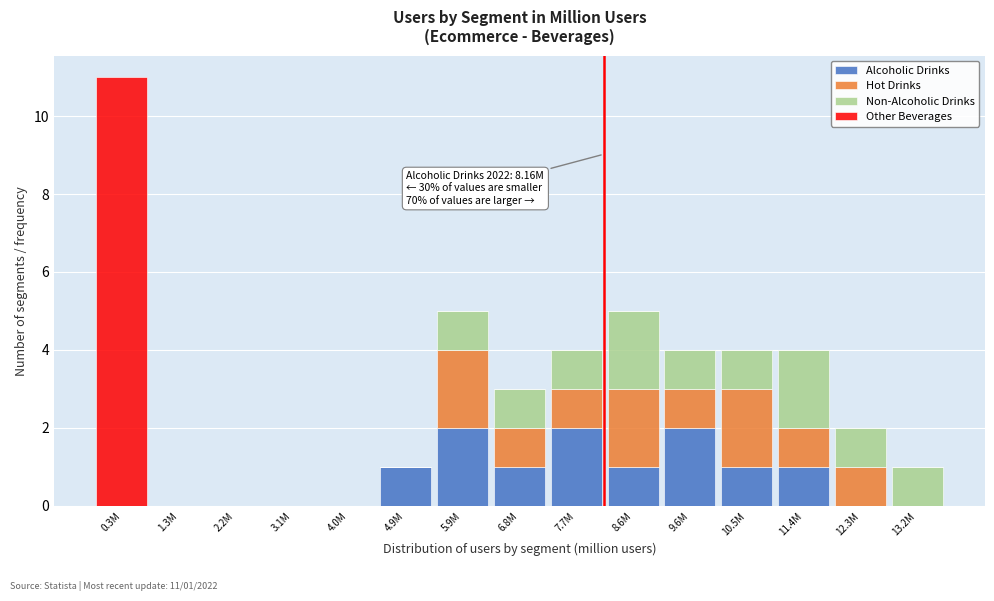

At which category is the sum across all series the highest?

0.3M